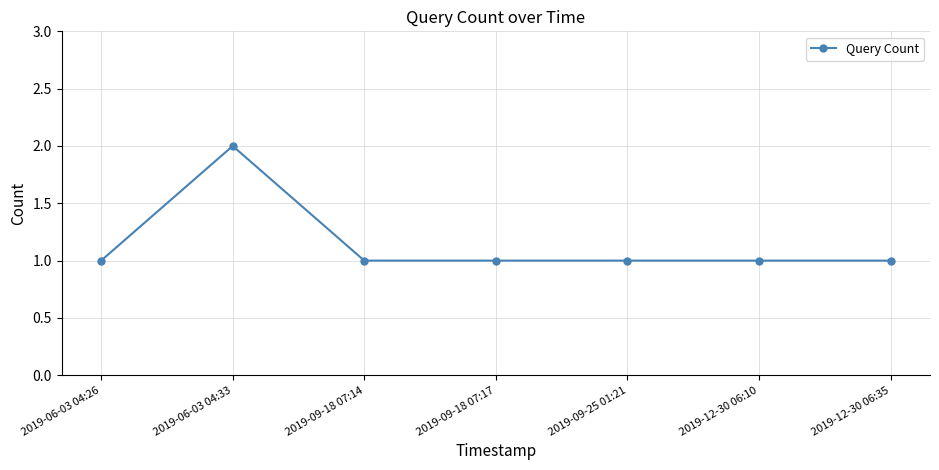

The value at 2019-12-30 06:10 is 1. True or false?

True